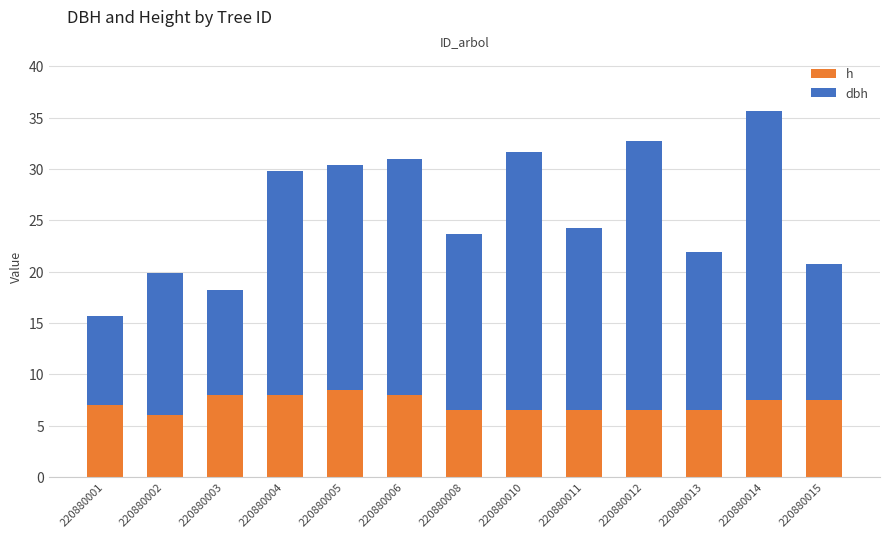

How many distinct data groups are displayed?

2